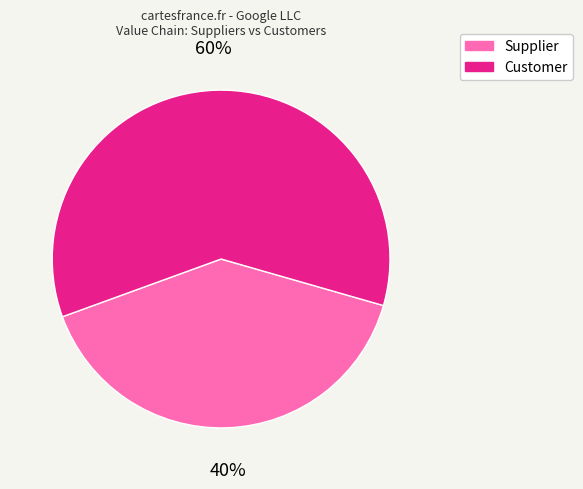

Which slice is the largest?

Customer